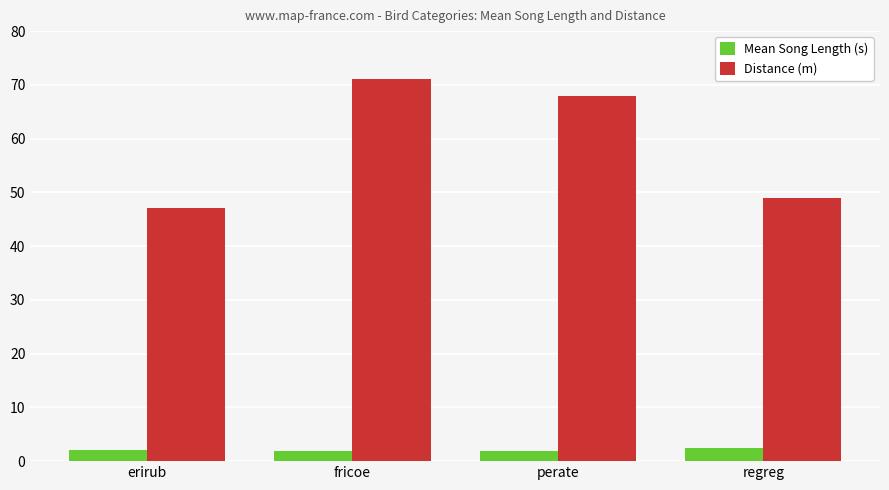

What is the label of the 2nd bar from the left?

fricoe